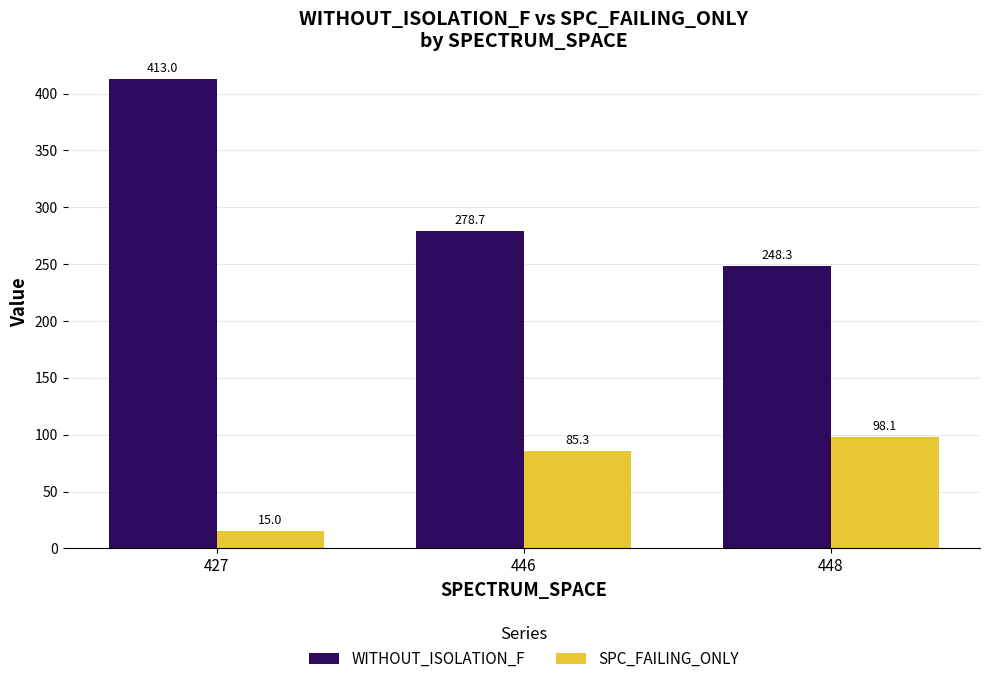

At which label does SPC_FAILING_ONLY first exceed 85?

446